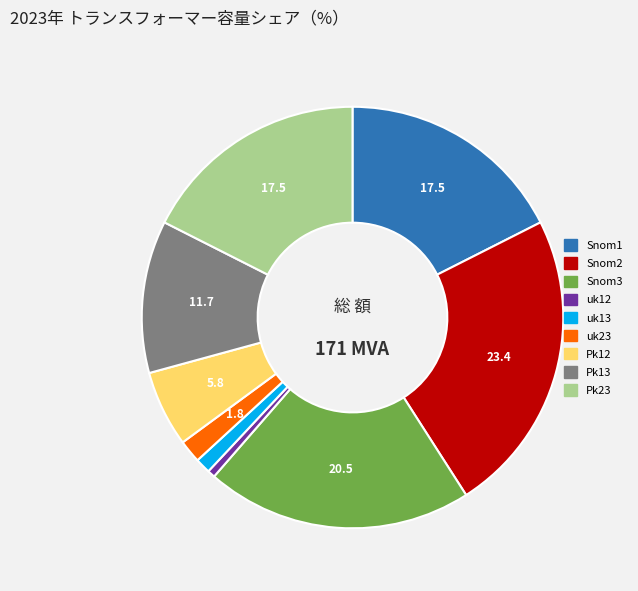

Does uk13 account for over 50% of the chart?

No